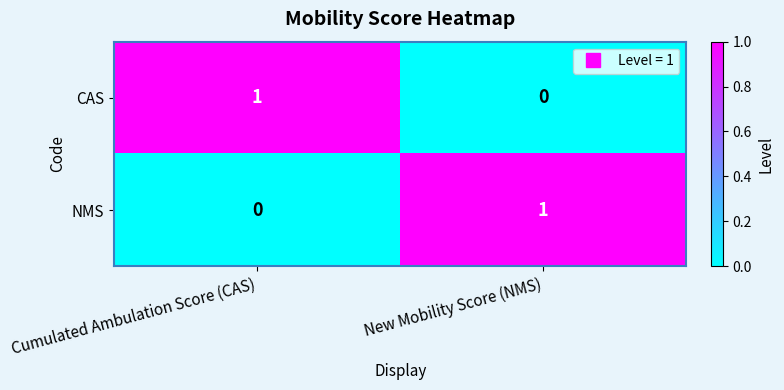

How many series are shown in this chart?

2